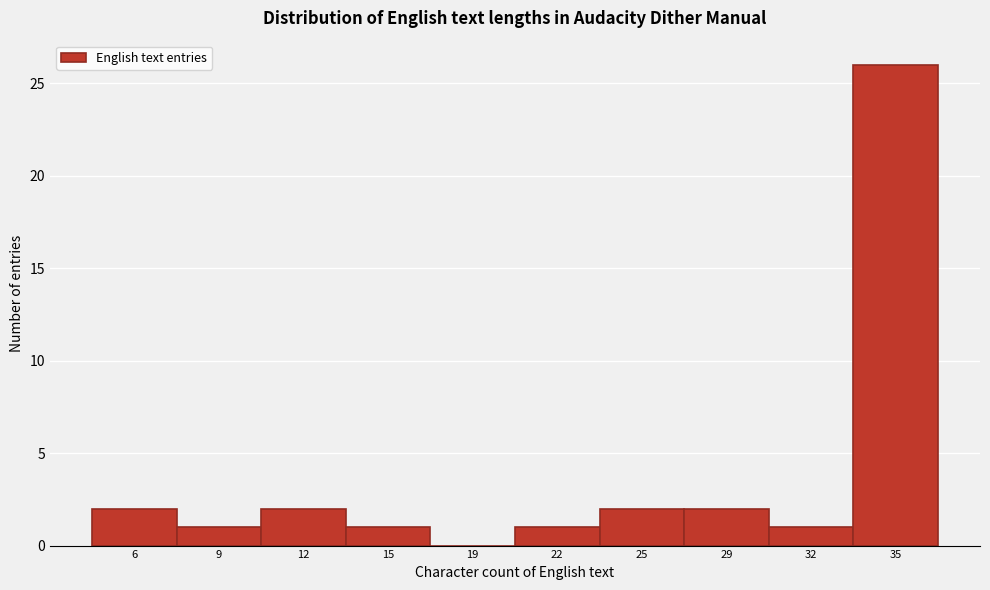

Reading left to right, list all the values displayed in this chart.

6=2	9=1	12=2	15=1	19=0	22=1	25=2	29=2	32=1	35=26